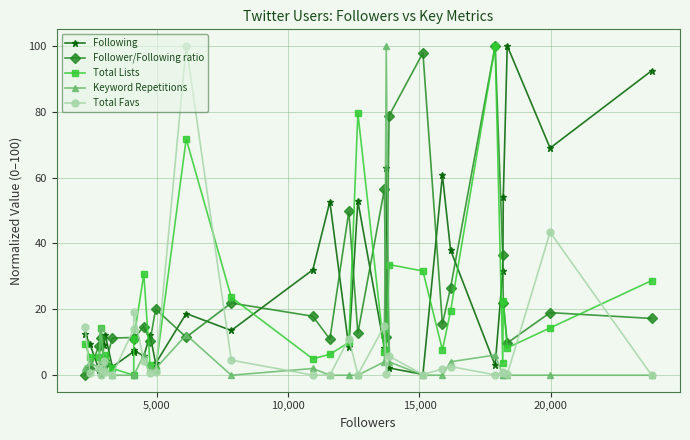

What is the greatest value displayed?

100.0